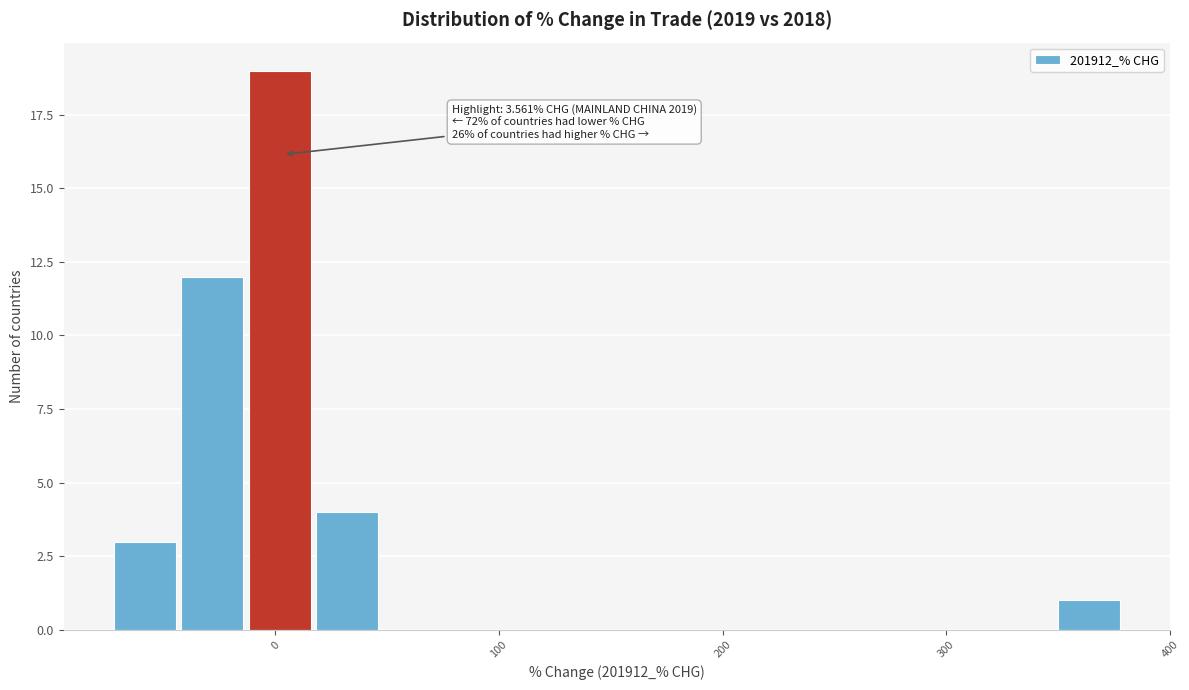

Read against the x-axis, roughly where is the centre of the tallest bar?

0